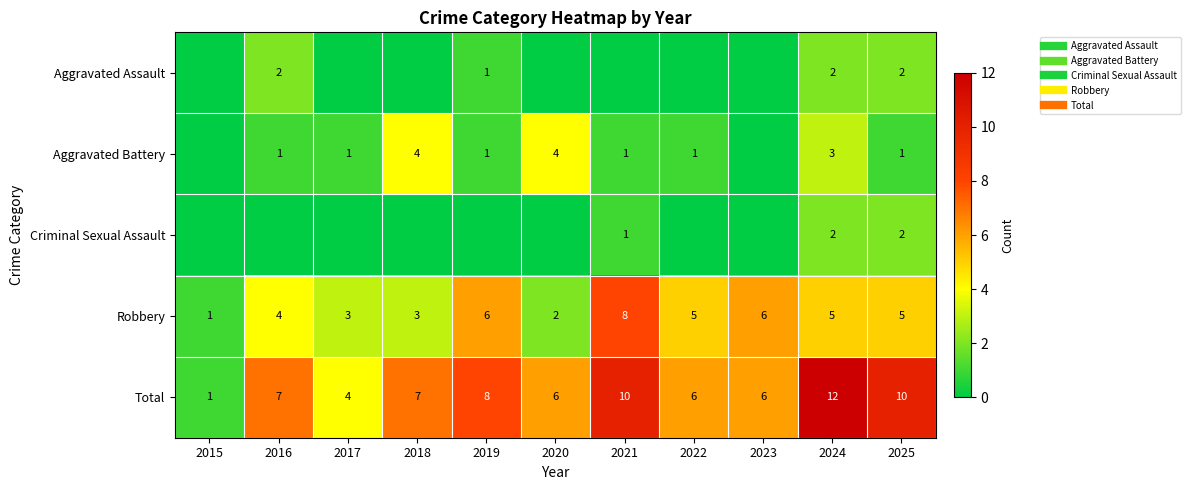

True or false: Total has a value of 6 at 2020.

True